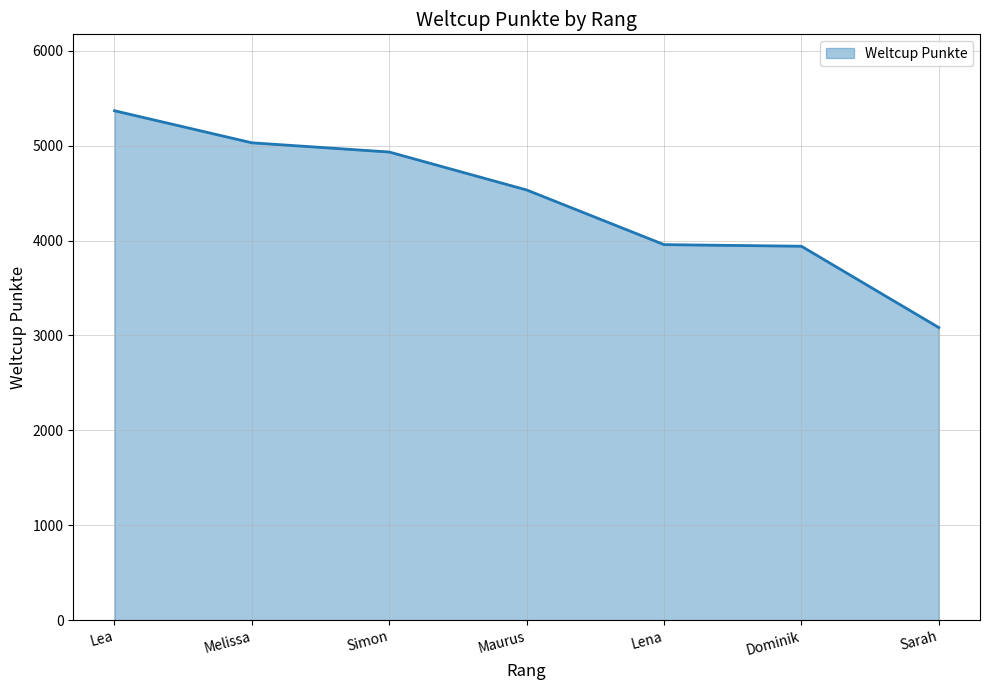

What is the ratio of the value at Melissa to the value at Lena?

1.3